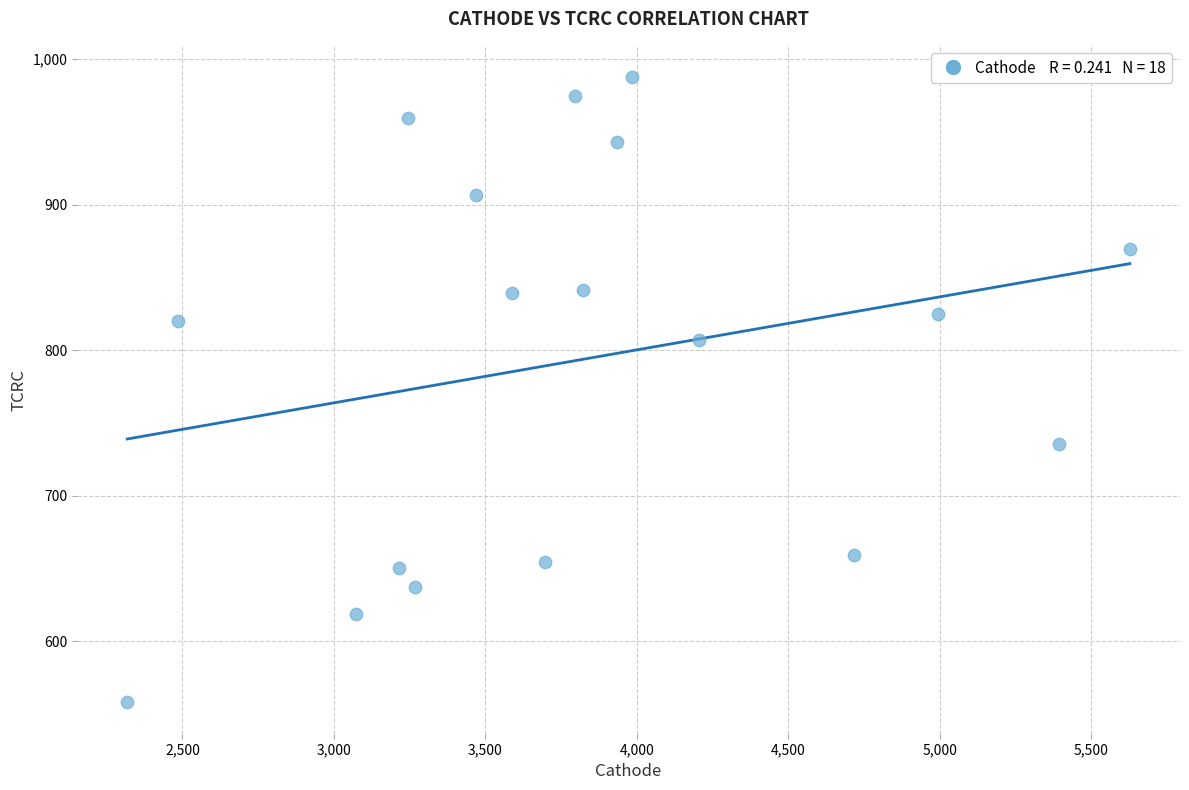

What is the range of Y values (max minus min)?

429.5